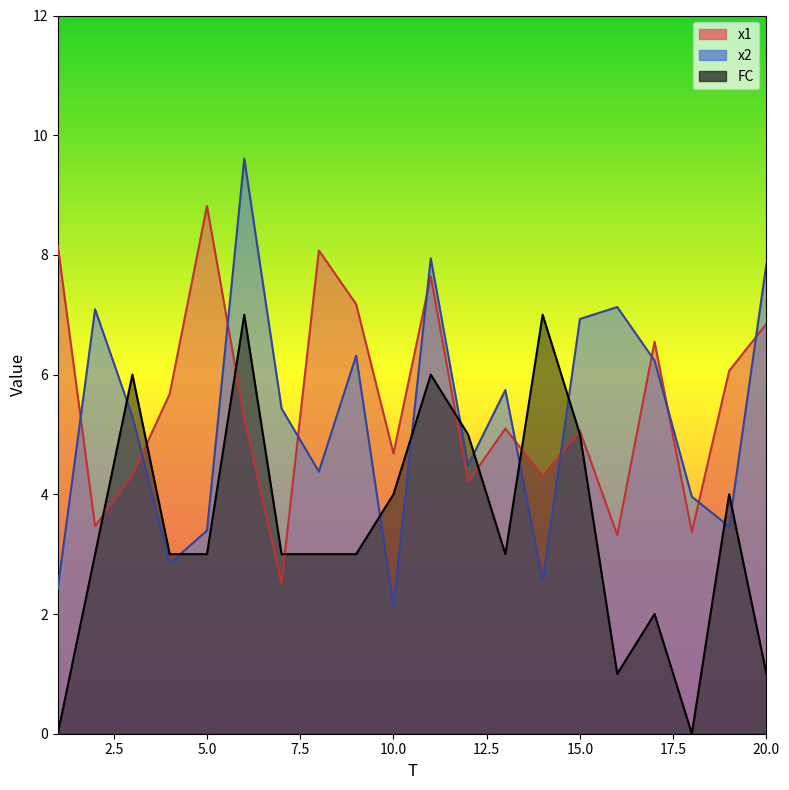

Does the chart display data point markers on the line(s)?

No